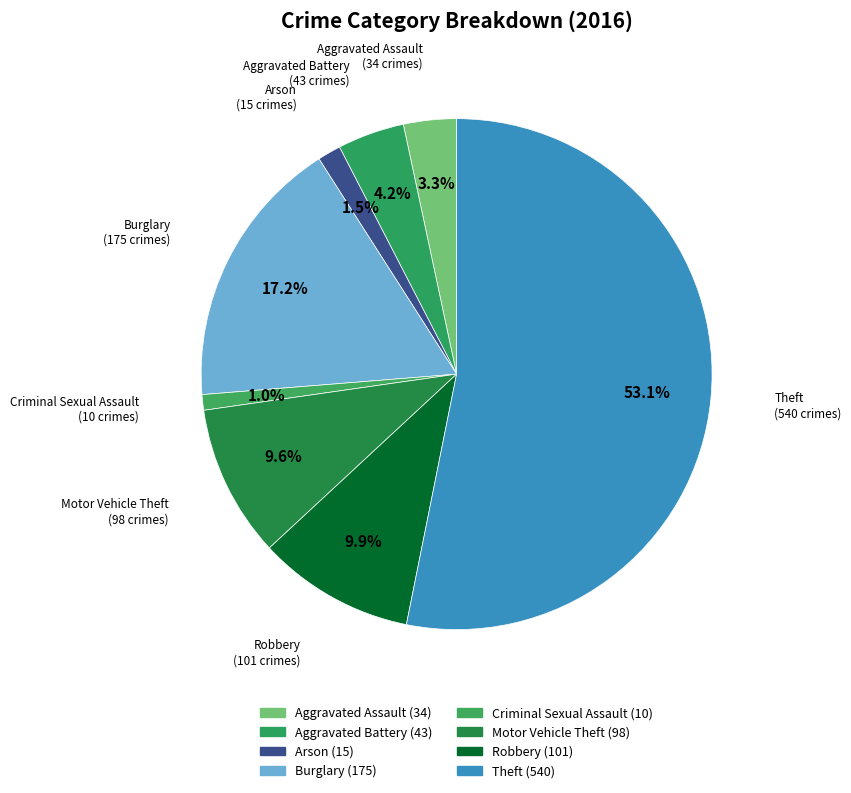

Count the number of slices in the pie.

8